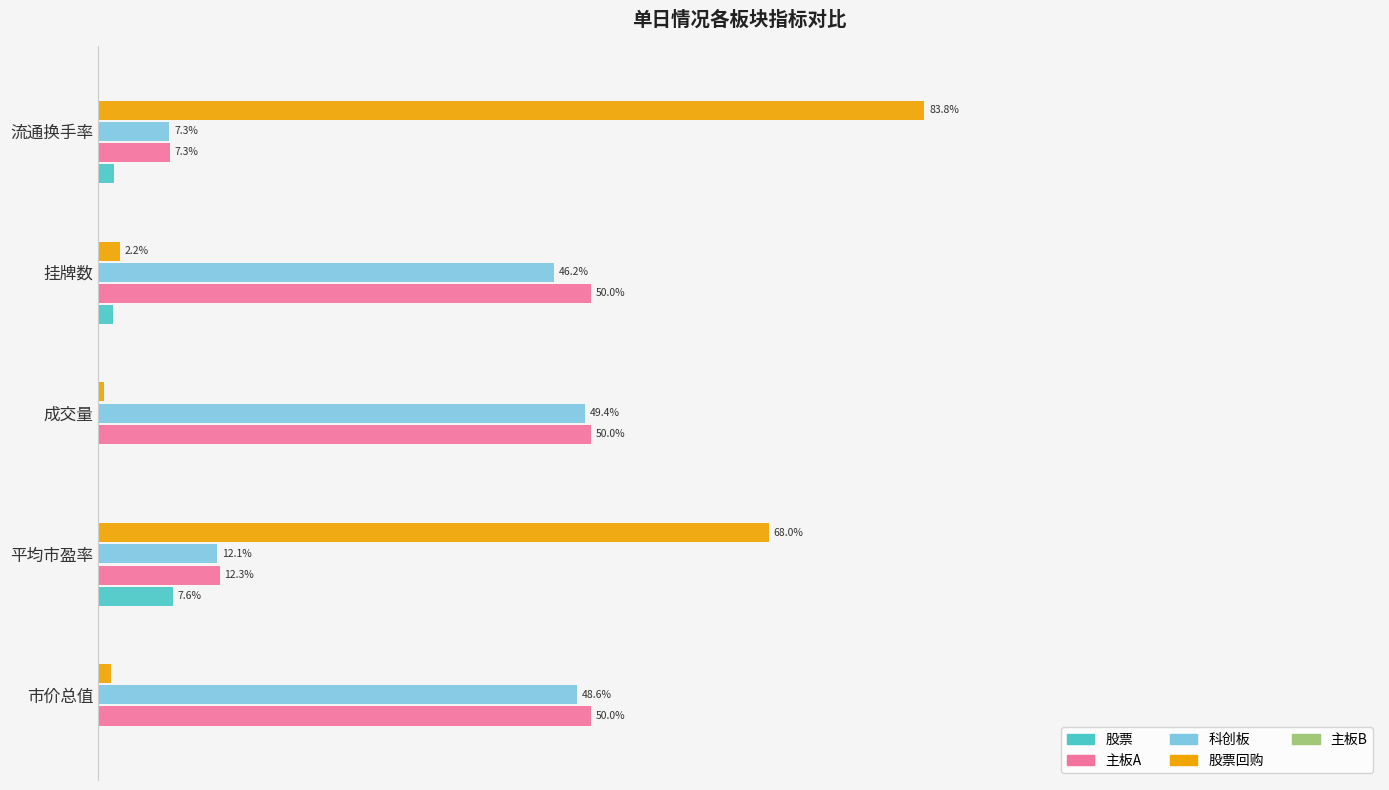

Which series has the largest total across all categories?

主板A